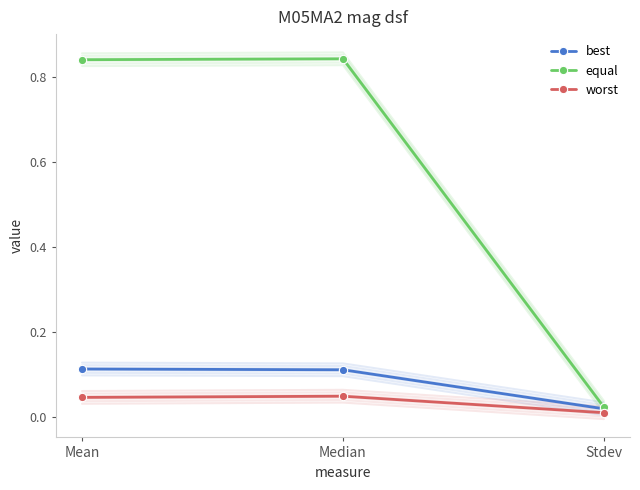

At which label is best closest to 0?

Stdev